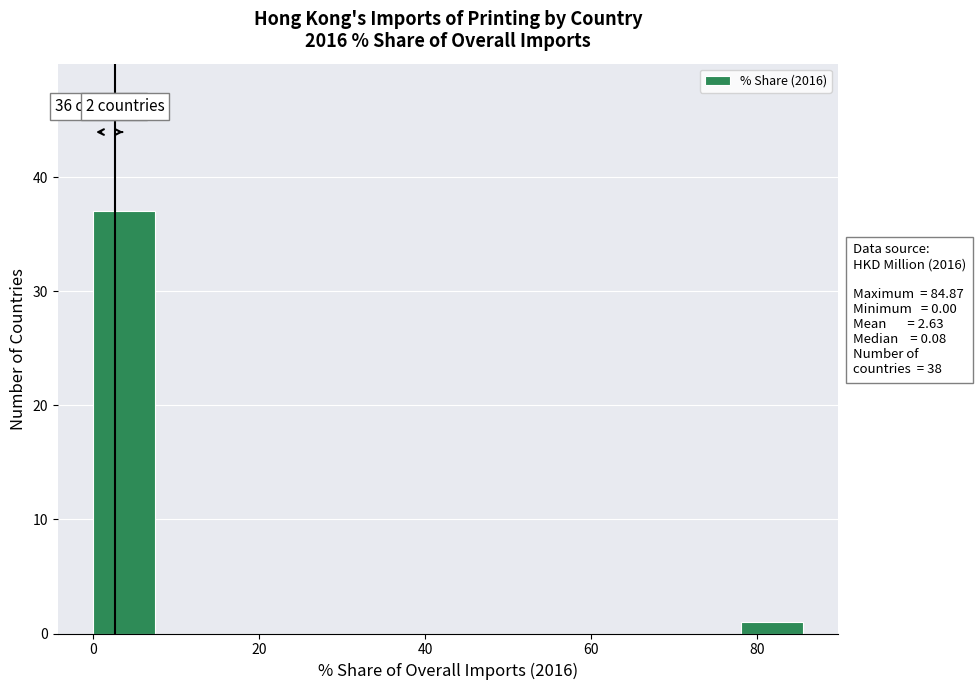

Read against the x-axis, roughly where is the centre of the tallest bar?

4